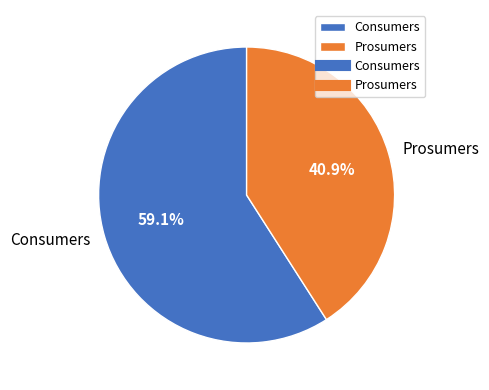

To the nearest percent, what portion does Consumers represent?

59%